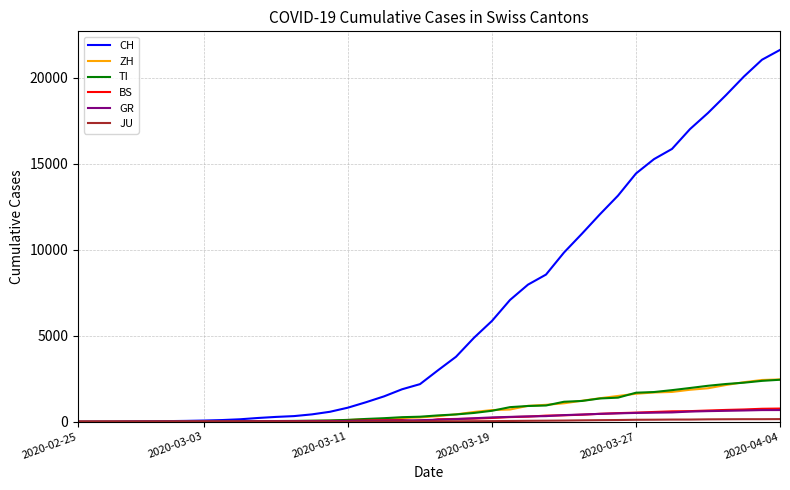

What is the maximum value shown in the chart?

21617